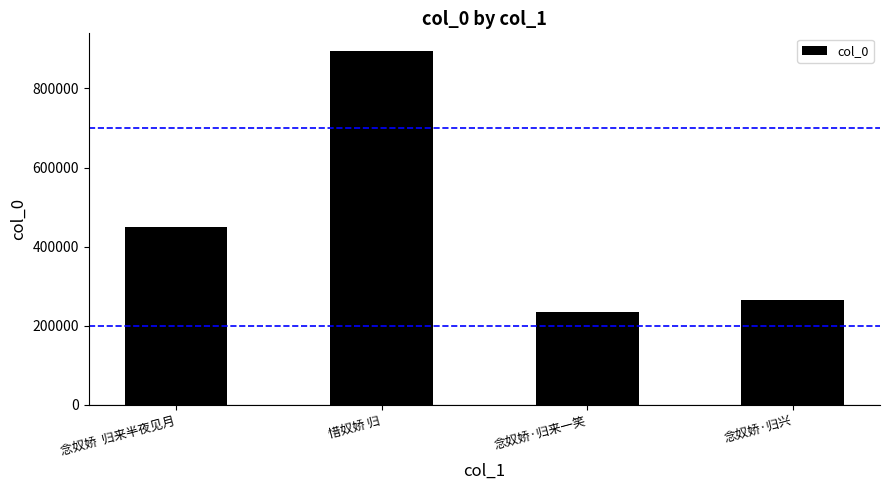

What position from the right is 念奴娇  归来半夜见月?

4